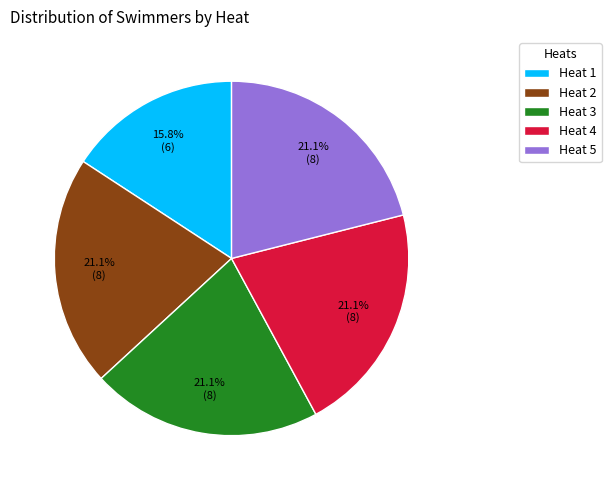

Approximately how many times larger is the value at Heat 2 compared to Heat 5?

1.0